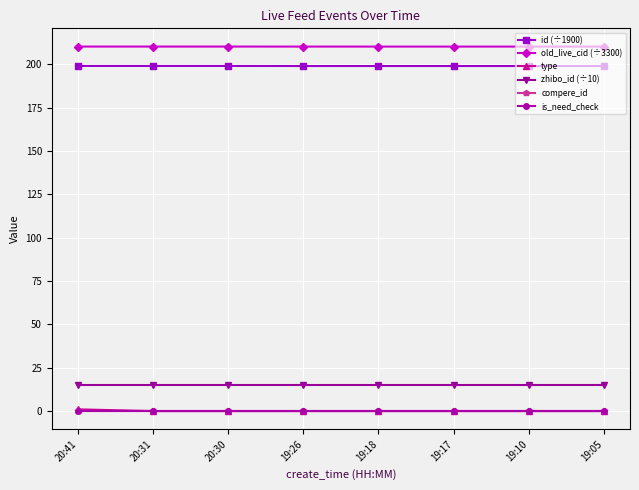

Rank the series by their maximum value, from highest to lowest.

old_live_cid (÷3300), id (÷1900), zhibo_id (÷10), type, compere_id, is_need_check